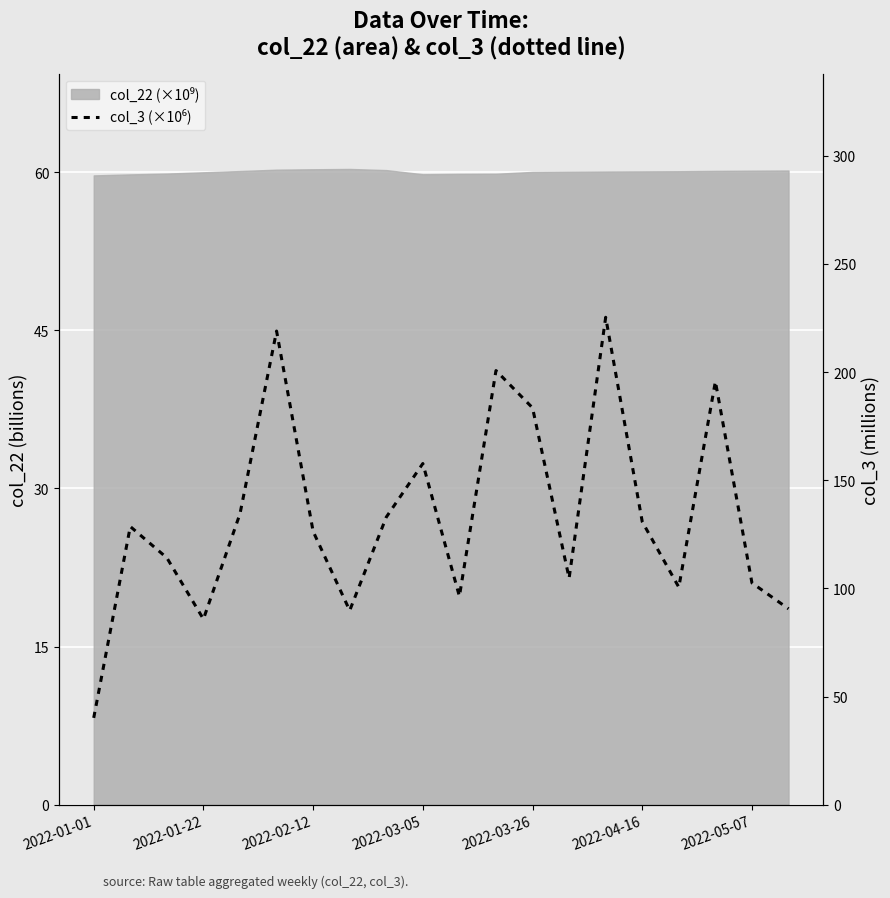

Which label corresponds to the smallest value in the chart?

2022-01-01